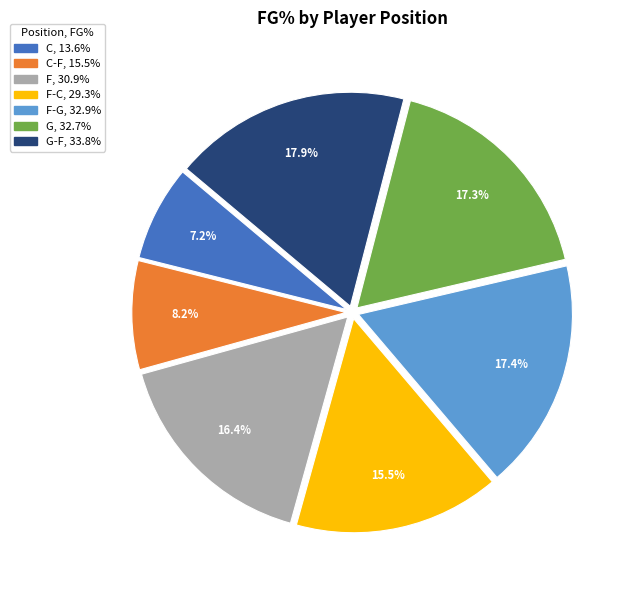

Does any single category account for the majority?

No